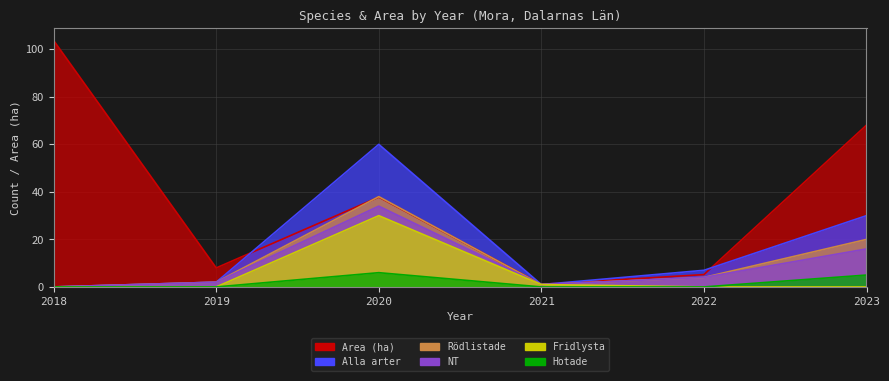

Which label corresponds to the smallest value in the chart?

2018